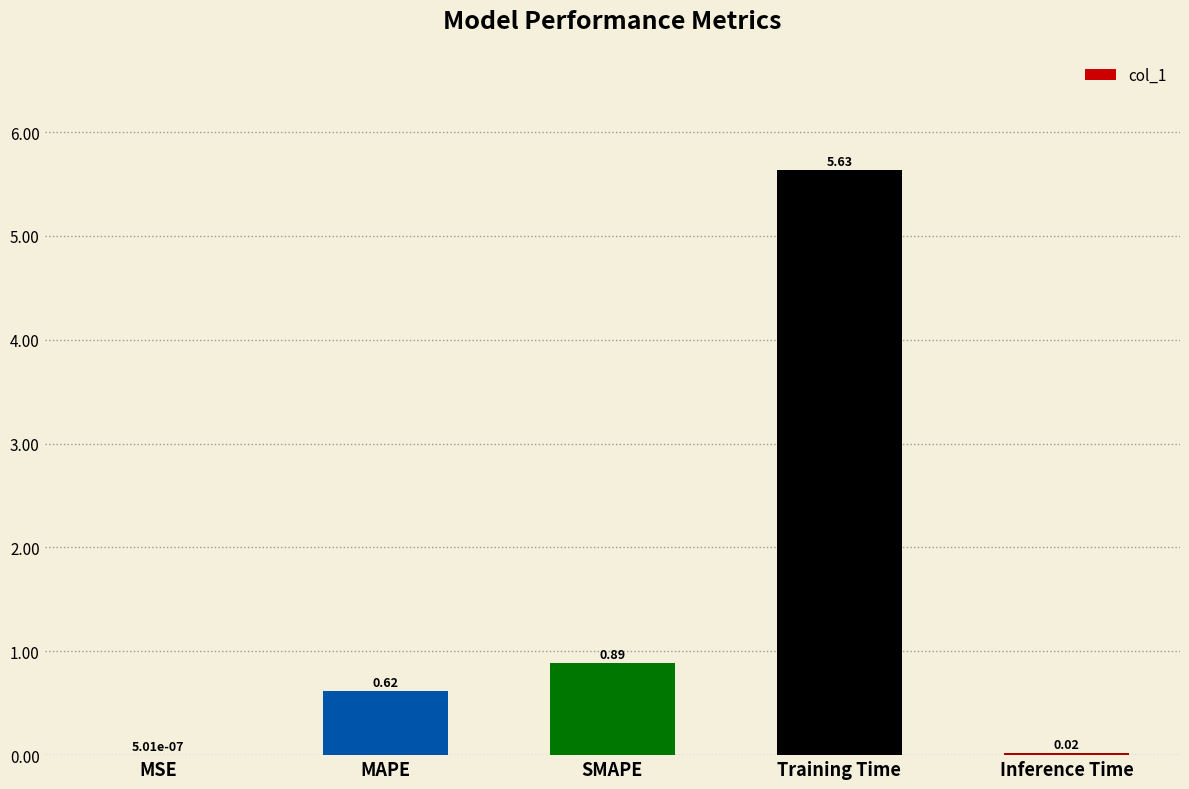

What is the sum of the values at MAPE and SMAPE?

1.5